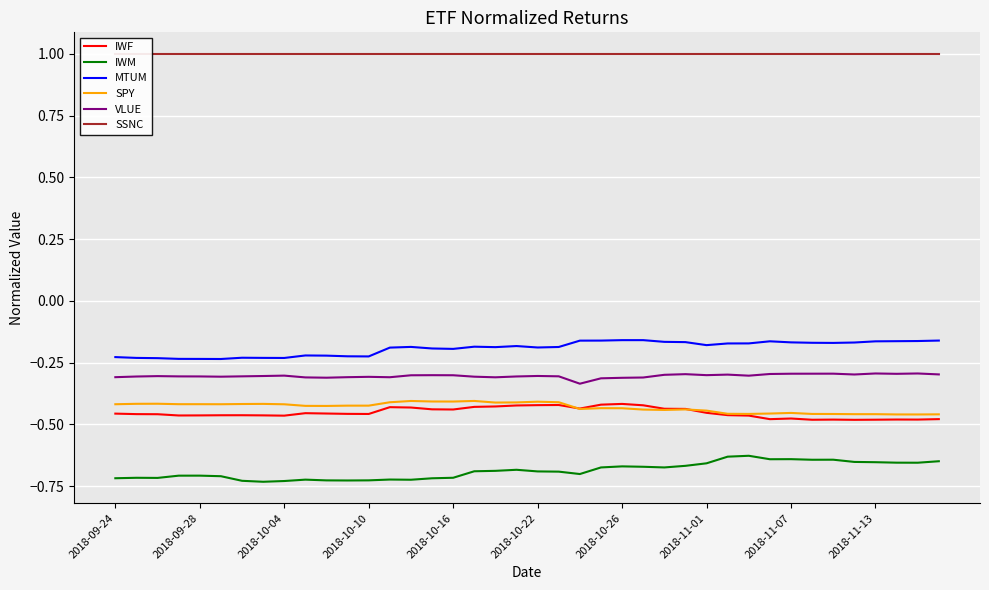

Reading left to right, what are all the values shown in this chart?

IWF: -0.5	-0.5	-0.5	-0.5	-0.5	-0.5	-0.5	-0.5	-0.5	-0.5	-0.5	-0.5	-0.5	-0.4	-0.4	-0.4	-0.4	-0.4	-0.4	-0.4	-0.4	-0.4	-0.4	-0.4	-0.4	-0.4	-0.4	-0.4	-0.5	-0.5	-0.5	-0.5	-0.5	-0.5	-0.5	-0.5	-0.5	-0.5	-0.5	-0.5
IWM: -0.7	-0.7	-0.7	-0.7	-0.7	-0.7	-0.7	-0.7	-0.7	-0.7	-0.7	-0.7	-0.7	-0.7	-0.7	-0.7	-0.7	-0.7	-0.7	-0.7	-0.7	-0.7	-0.7	-0.7	-0.7	-0.7	-0.7	-0.7	-0.7	-0.6	-0.6	-0.6	-0.6	-0.6	-0.6	-0.7	-0.7	-0.7	-0.7	-0.6
MTUM: -0.2	-0.2	-0.2	-0.2	-0.2	-0.2	-0.2	-0.2	-0.2	-0.2	-0.2	-0.2	-0.2	-0.2	-0.2	-0.2	-0.2	-0.2	-0.2	-0.2	-0.2	-0.2	-0.2	-0.2	-0.2	-0.2	-0.2	-0.2	-0.2	-0.2	-0.2	-0.2	-0.2	-0.2	-0.2	-0.2	-0.2	-0.2	-0.2	-0.2
SPY: -0.4	-0.4	-0.4	-0.4	-0.4	-0.4	-0.4	-0.4	-0.4	-0.4	-0.4	-0.4	-0.4	-0.4	-0.4	-0.4	-0.4	-0.4	-0.4	-0.4	-0.4	-0.4	-0.4	-0.4	-0.4	-0.4	-0.4	-0.4	-0.4	-0.5	-0.5	-0.5	-0.5	-0.5	-0.5	-0.5	-0.5	-0.5	-0.5	-0.5
VLUE: -0.3	-0.3	-0.3	-0.3	-0.3	-0.3	-0.3	-0.3	-0.3	-0.3	-0.3	-0.3	-0.3	-0.3	-0.3	-0.3	-0.3	-0.3	-0.3	-0.3	-0.3	-0.3	-0.3	-0.3	-0.3	-0.3	-0.3	-0.3	-0.3	-0.3	-0.3	-0.3	-0.3	-0.3	-0.3	-0.3	-0.3	-0.3	-0.3	-0.3
SSNC: 1.0	1.0	1.0	1.0	1.0	1.0	1.0	1.0	1.0	1.0	1.0	1.0	1.0	1.0	1.0	1.0	1.0	1.0	1.0	1.0	1.0	1.0	1.0	1.0	1.0	1.0	1.0	1.0	1.0	1.0	1.0	1.0	1.0	1.0	1.0	1.0	1.0	1.0	1.0	1.0